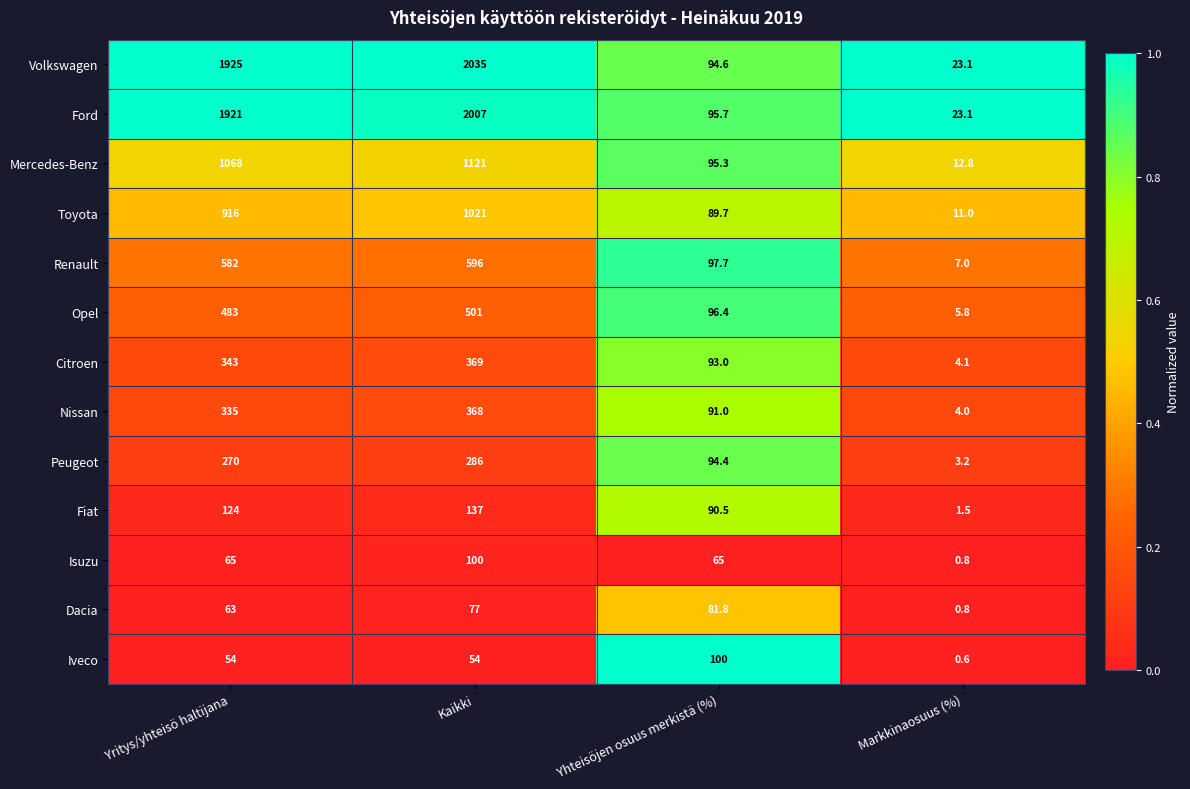

What is the greatest value displayed?

2035.0